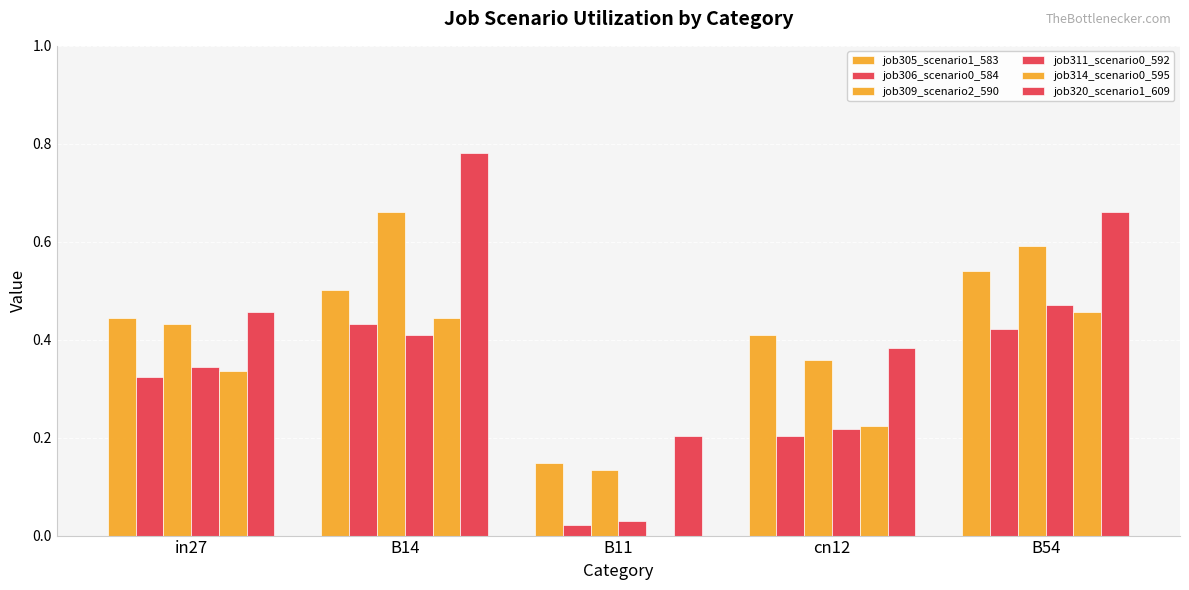

Count the job314_scenario0_595 values in the range 0 to 1.

5